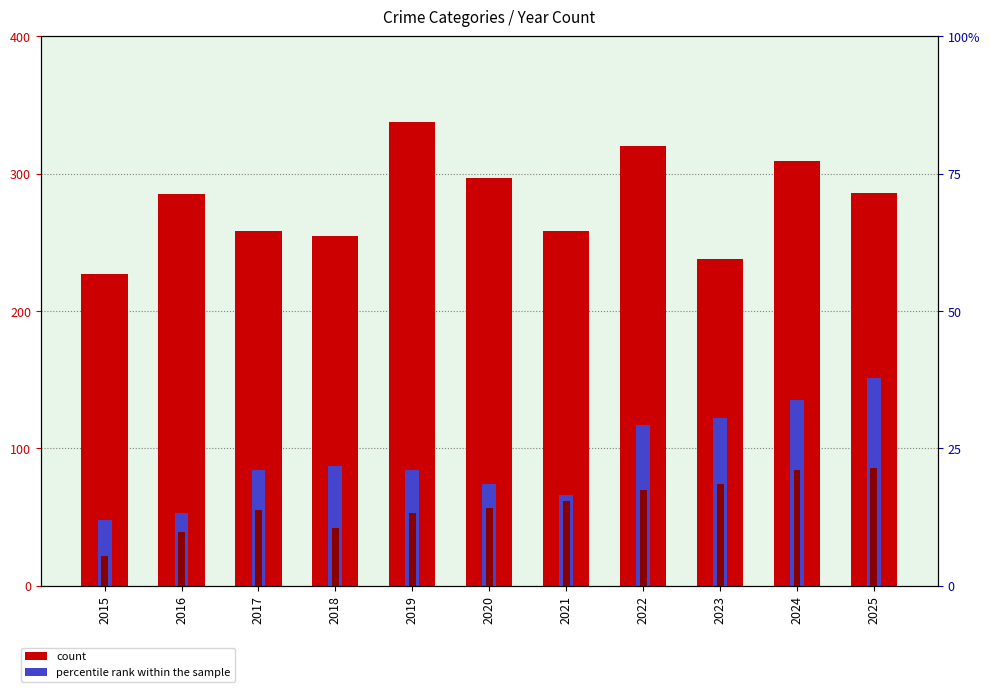

How many distinct data groups are displayed?

3